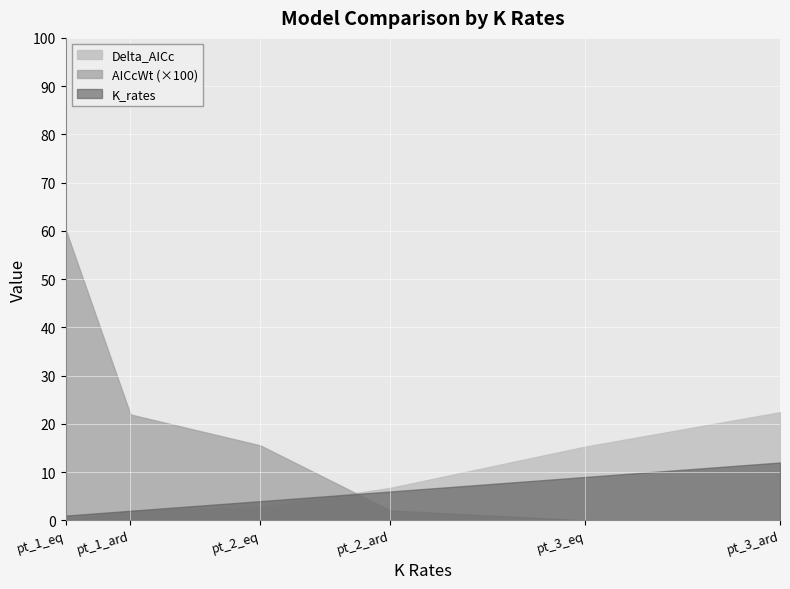

How many categories are shown in the chart?

6